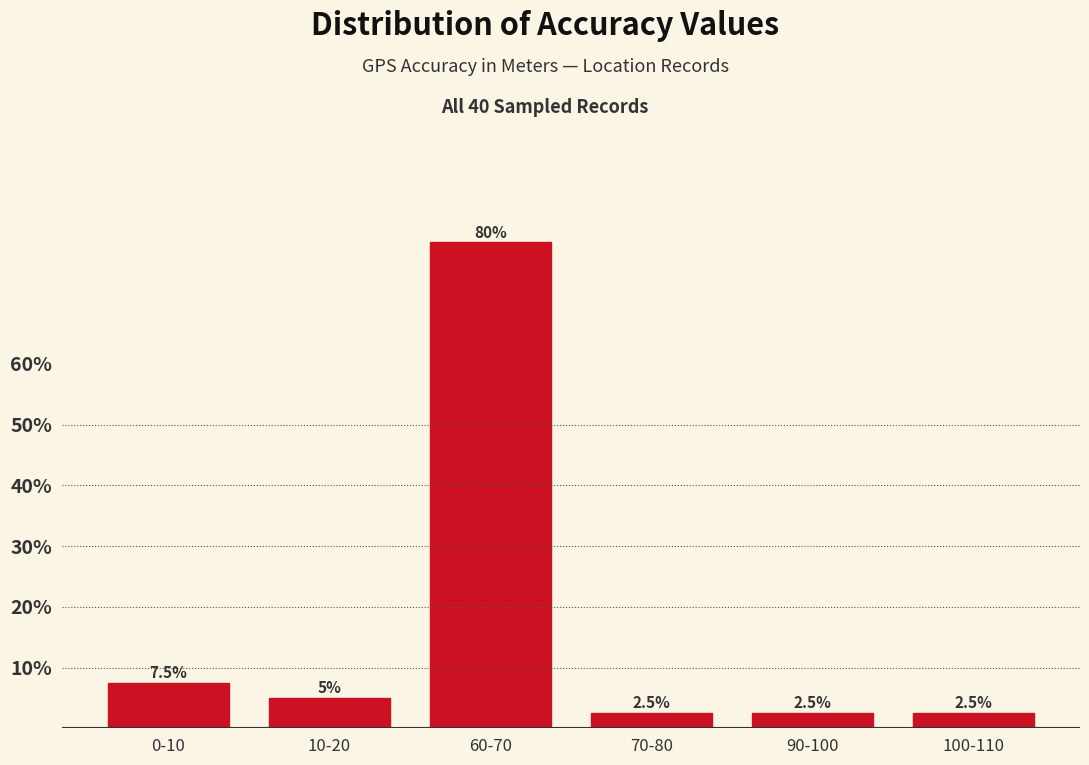

Reading left to right, transcribe all the data shown in this chart.

7.5	5.0	80.0	2.5	2.5	2.5